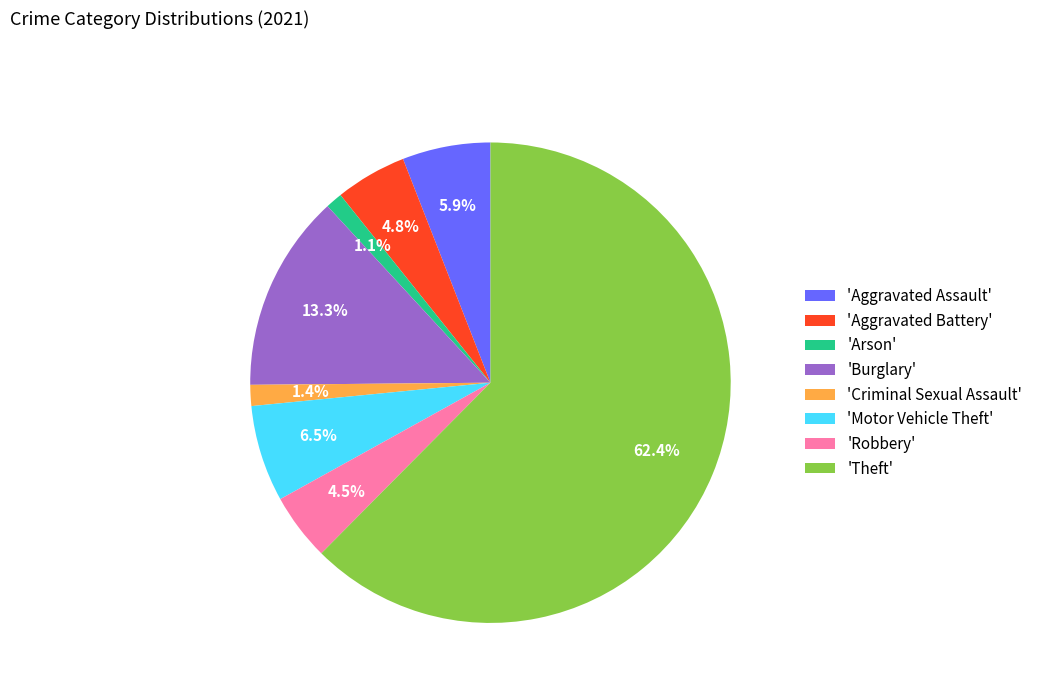

Which has a higher value, 'Theft' or 'Arson'?

'Theft'